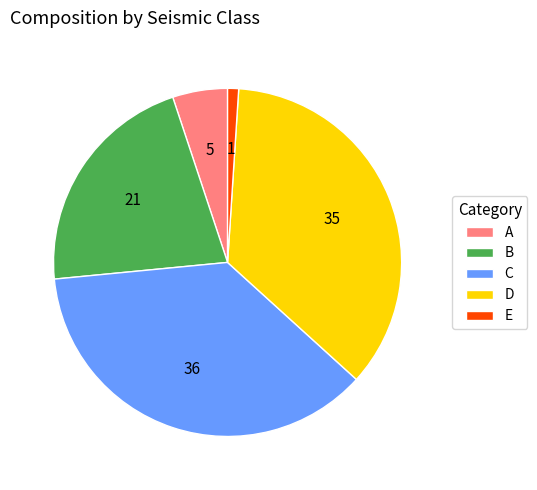

Do B and C together represent more than half of the pie?

Yes